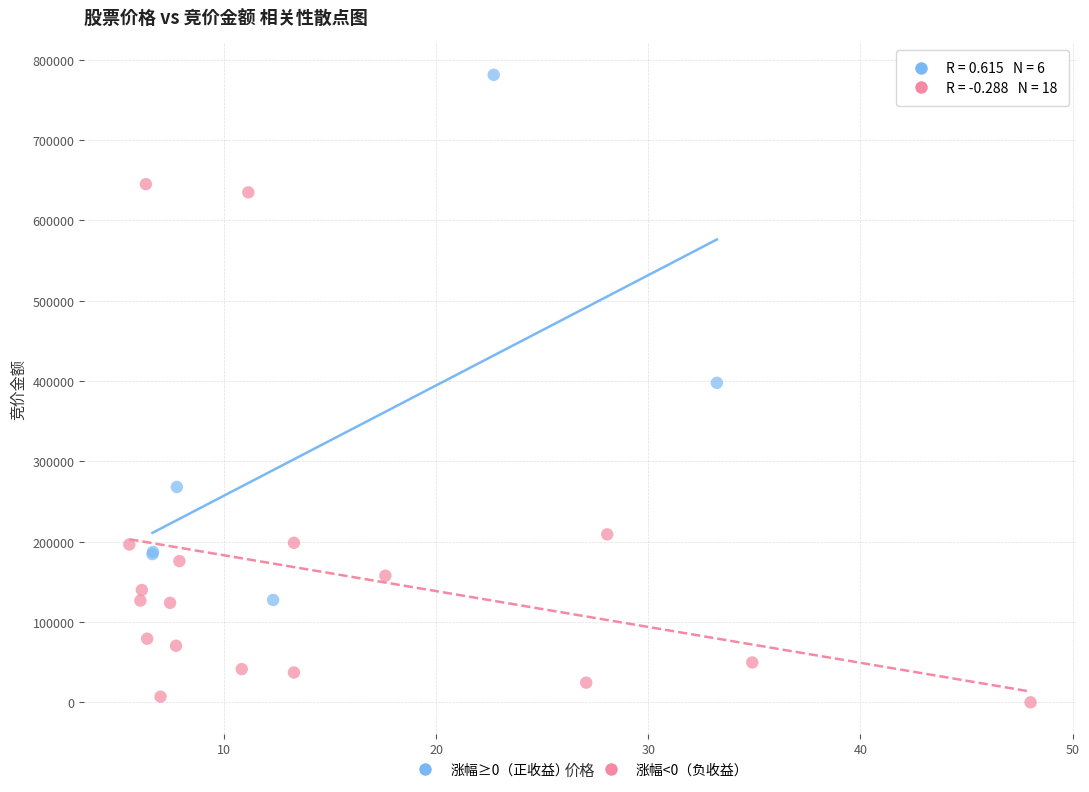

Which series contains the lowest Y value?

涨幅<0（负收益）